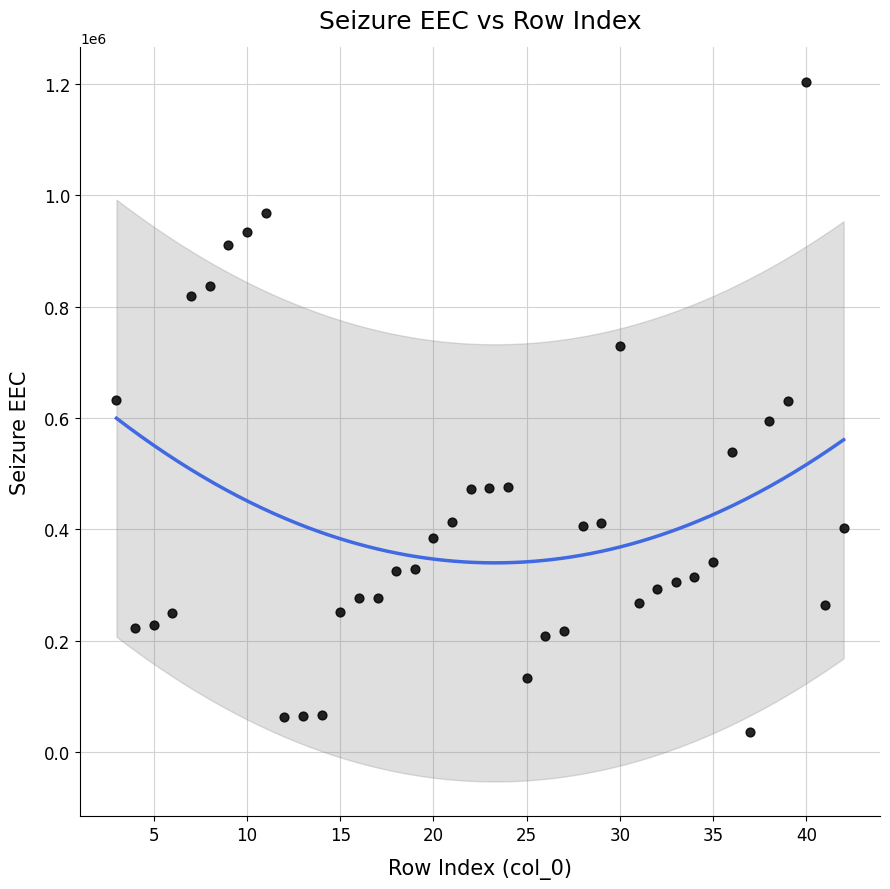

What is the range of Y values (max minus min)?

1165197.0